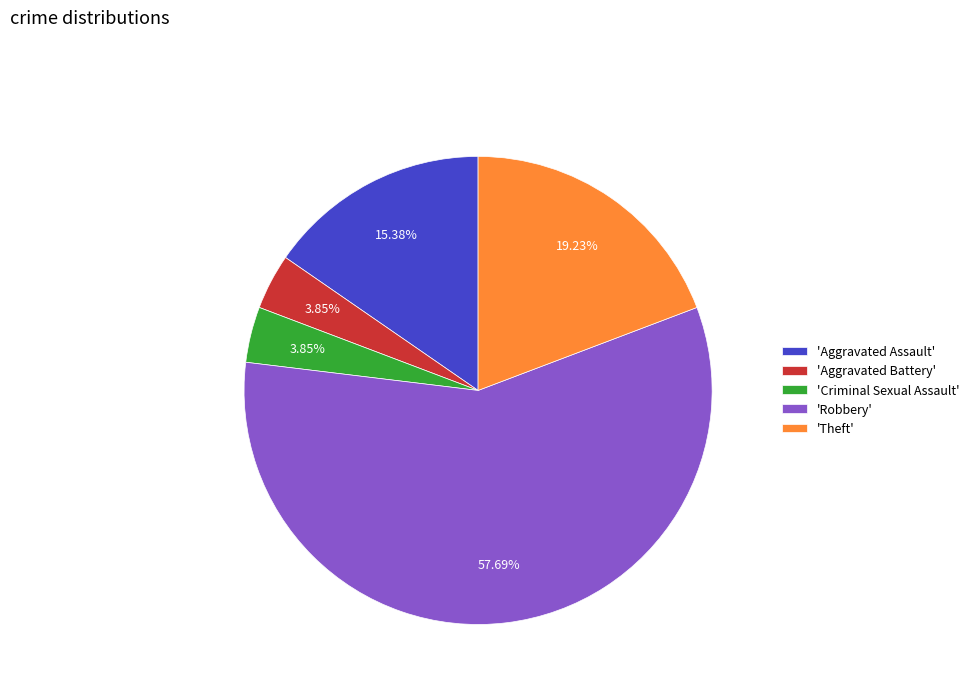

To the nearest percent, what is the average slice percentage?

20%